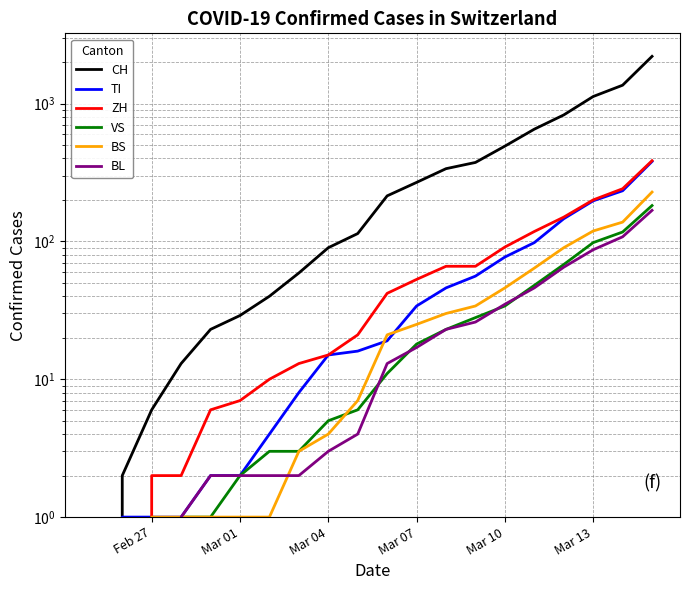

What is the value of the BS point at the 9th from the left?

4